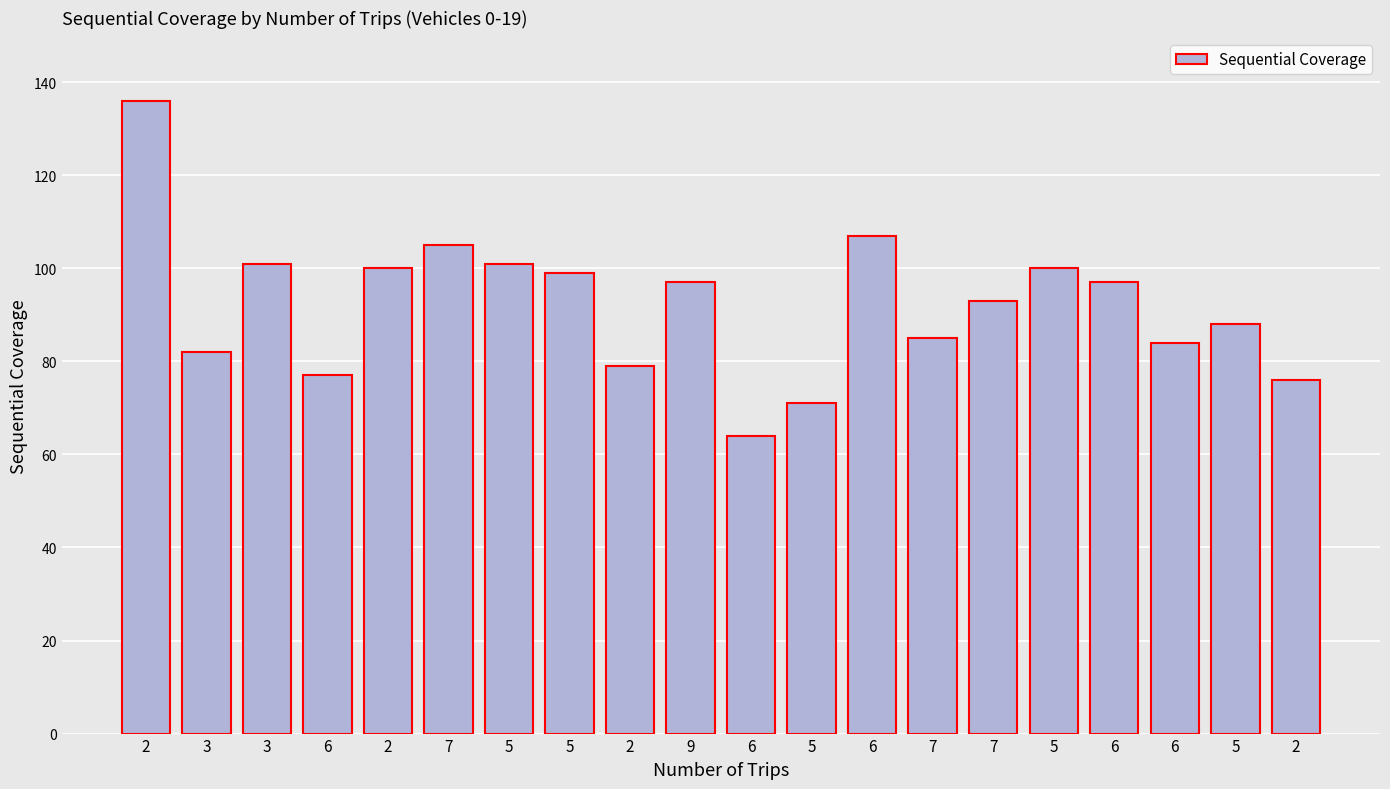

What is the smallest value displayed?

64